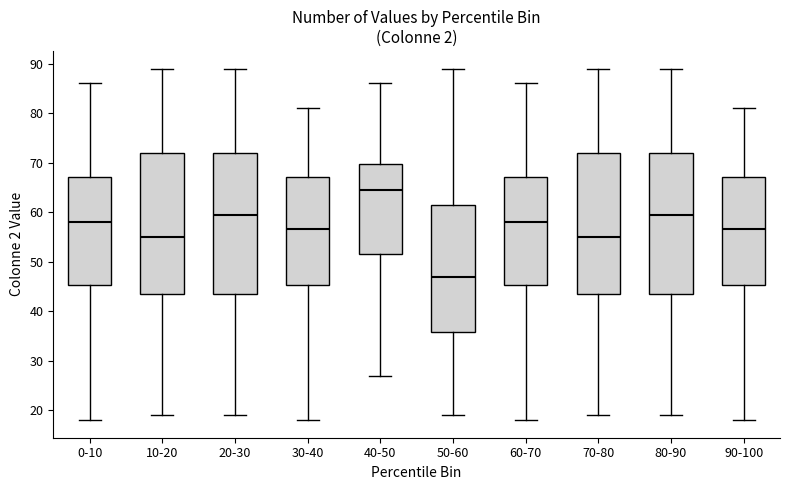

Reading left to right, transcribe this box plot: for each box, give where its median line is, the range the box spans, and where its two whiskers end, as read against the y-axis. The values are not printed on the chart, so give them approximately, as read against the axis.

0-10: median 58, box 45 to 67, whiskers 18 to 86
10-20: median 55, box 44 to 72, whiskers 19 to 89
20-30: median 60, box 44 to 72, whiskers 19 to 89
30-40: median 57, box 45 to 67, whiskers 18 to 81
40-50: median 65, box 52 to 70, whiskers 27 to 86
50-60: median 47, box 36 to 62, whiskers 19 to 89
60-70: median 58, box 45 to 67, whiskers 18 to 86
70-80: median 55, box 44 to 72, whiskers 19 to 89
80-90: median 60, box 44 to 72, whiskers 19 to 89
90-100: median 57, box 45 to 67, whiskers 18 to 81